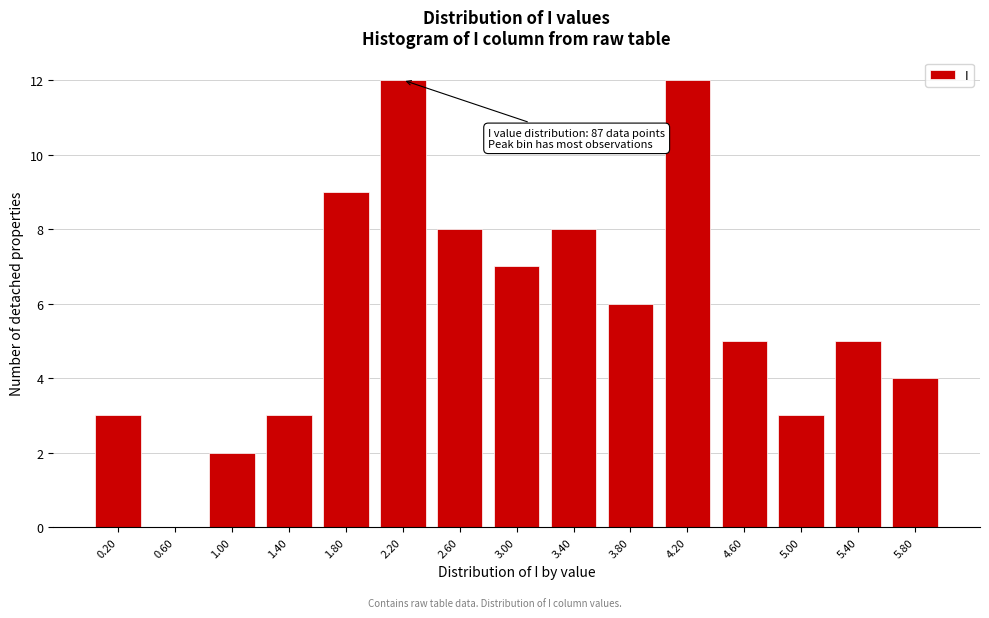

Reading left to right, extract all data points from this chart.

0.20=3	0.60=0	1.00=2	1.40=3	1.80=9	2.20=12	2.60=8	3.00=7	3.40=8	3.80=6	4.20=12	4.60=5	5.00=3	5.40=5	5.80=4